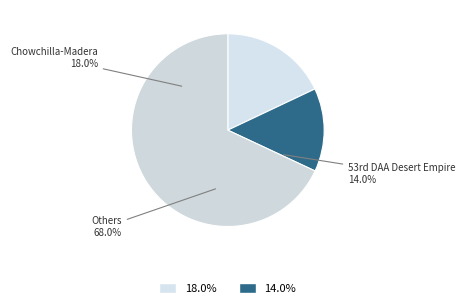

Is it true that Trinity County is 2% of the pie?

False